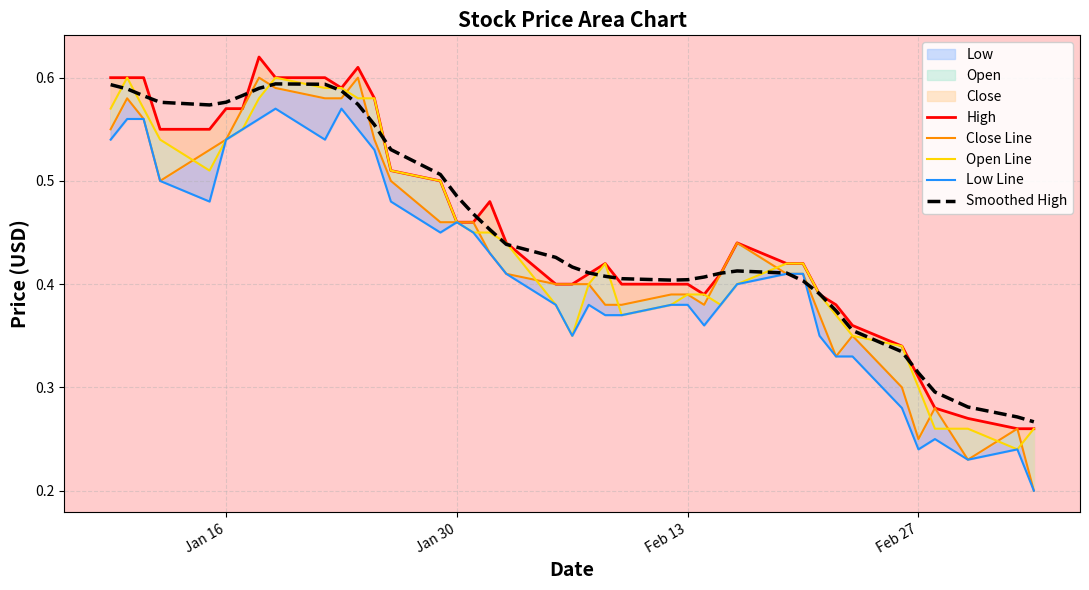

Count the number of categories in the chart.

40